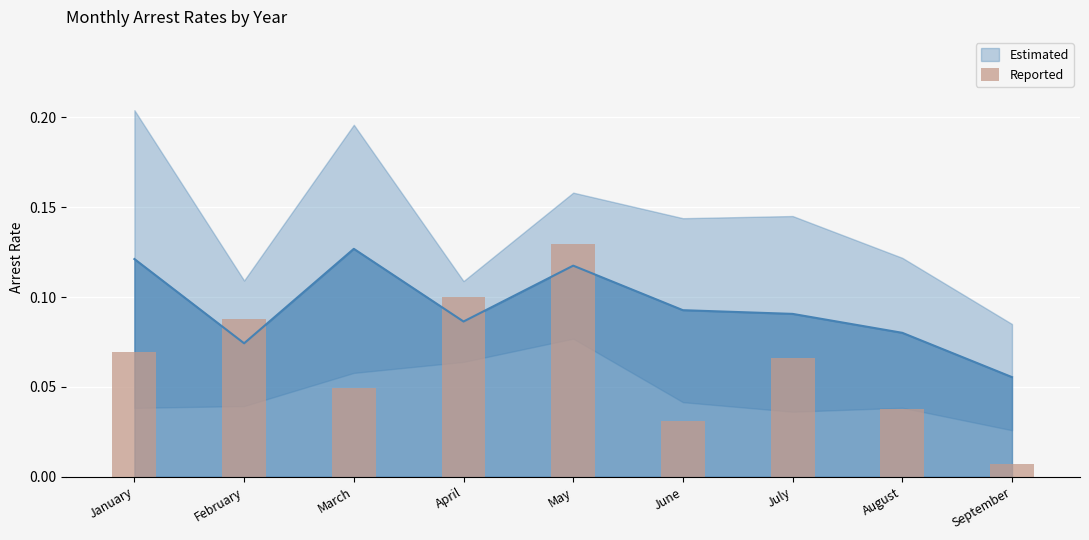

Is it true that the value at March is 0.0?

True